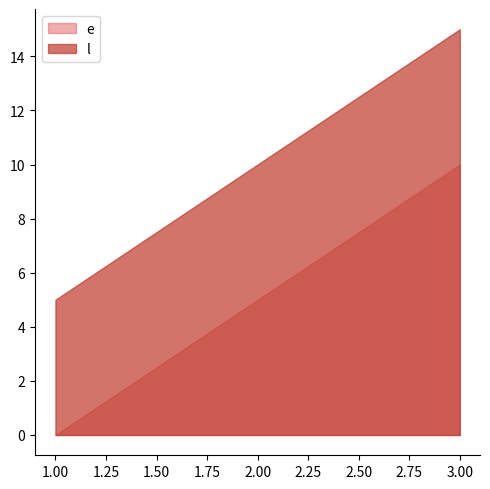

How many data points in e are above 5?

1